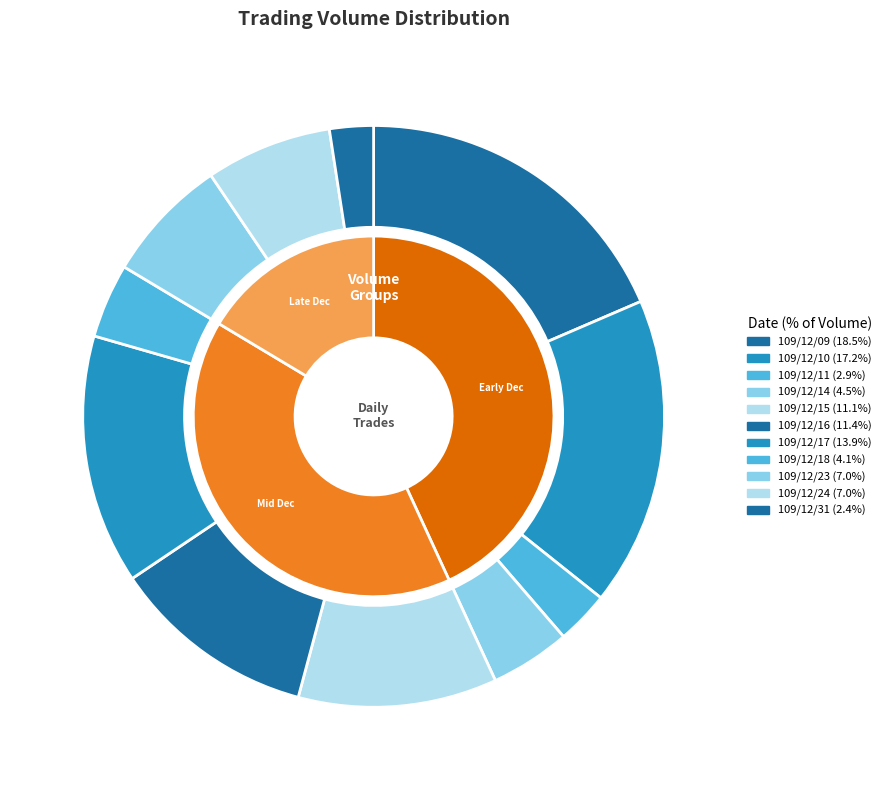

Is 109/12/24 the majority of the pie?

No